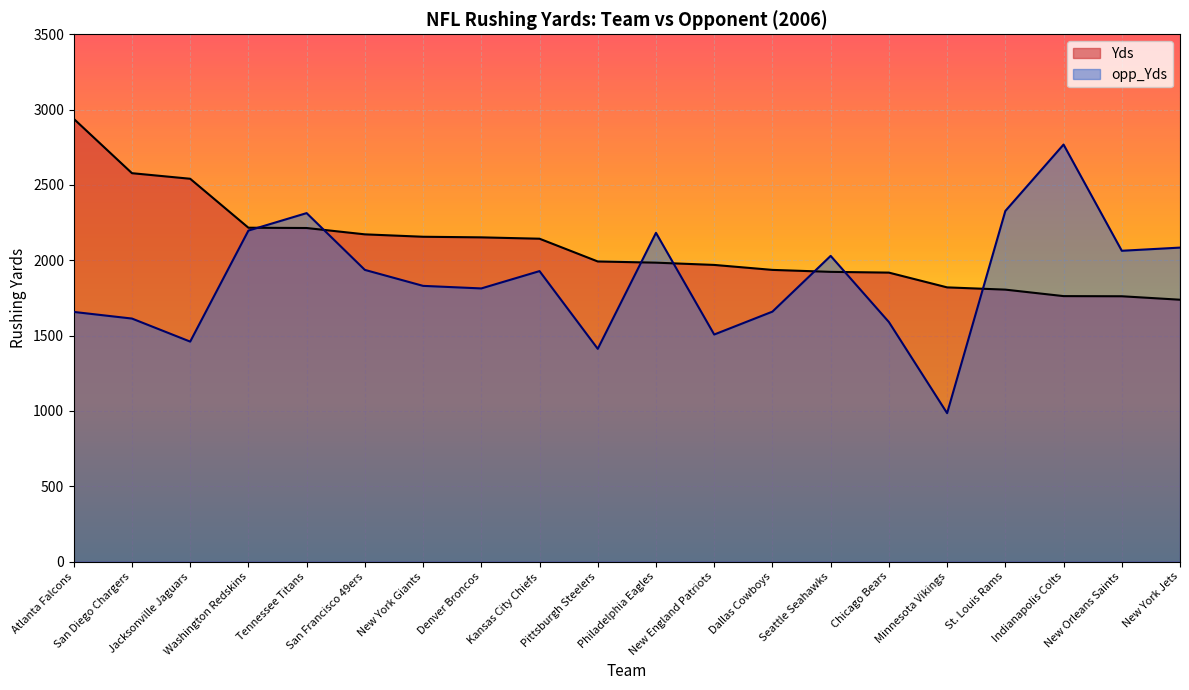

What is the difference between the highest and lowest values at Kansas City Chiefs?

215